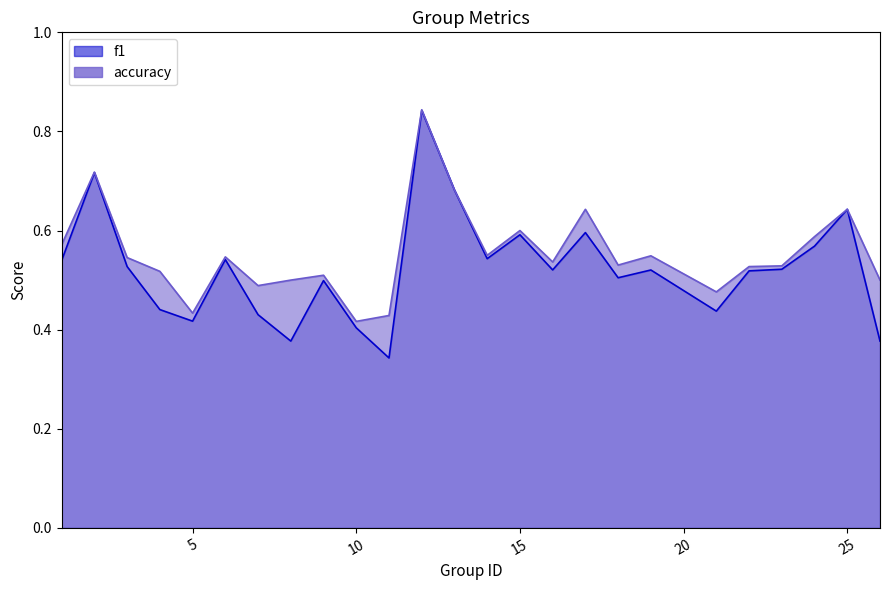

Rank the series by their maximum value, from lowest to highest.

f1, accuracy